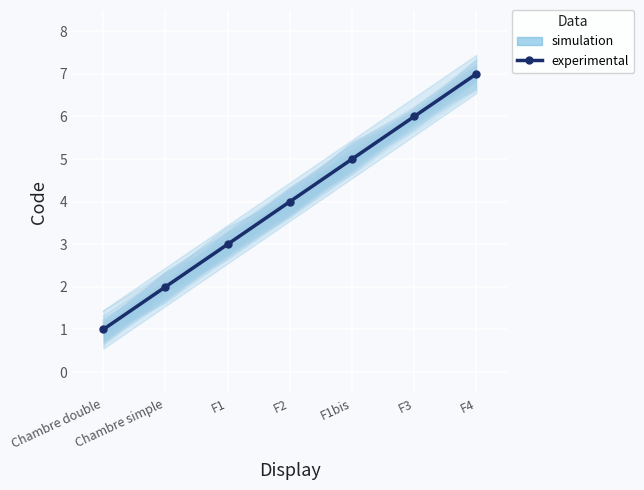

What is the ratio of the value at Chambre simple to the value at F3?

0.3